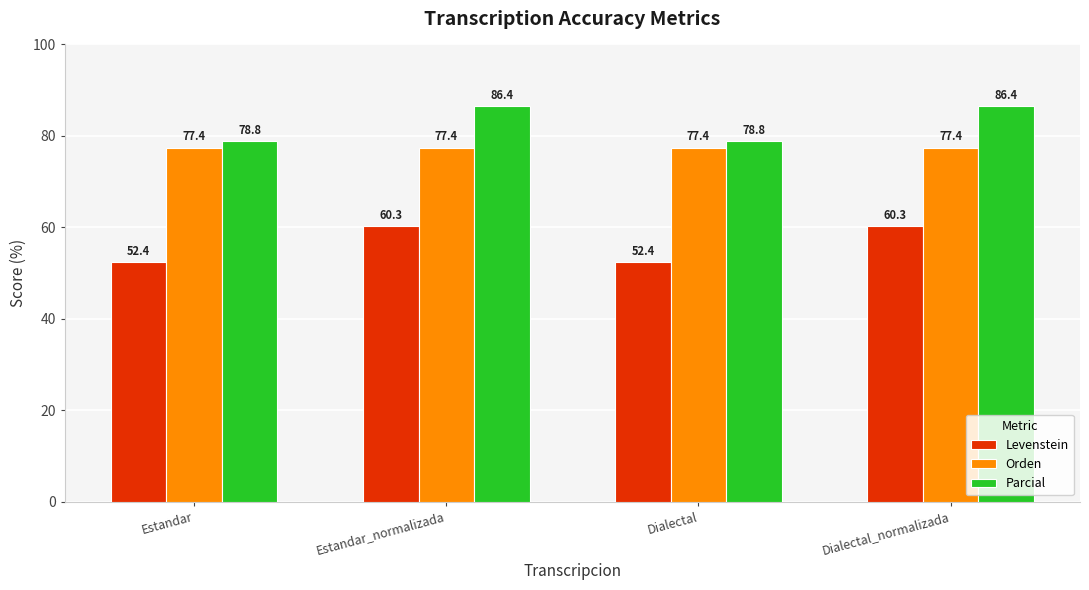

What is the average value of the Orden series?

77.4